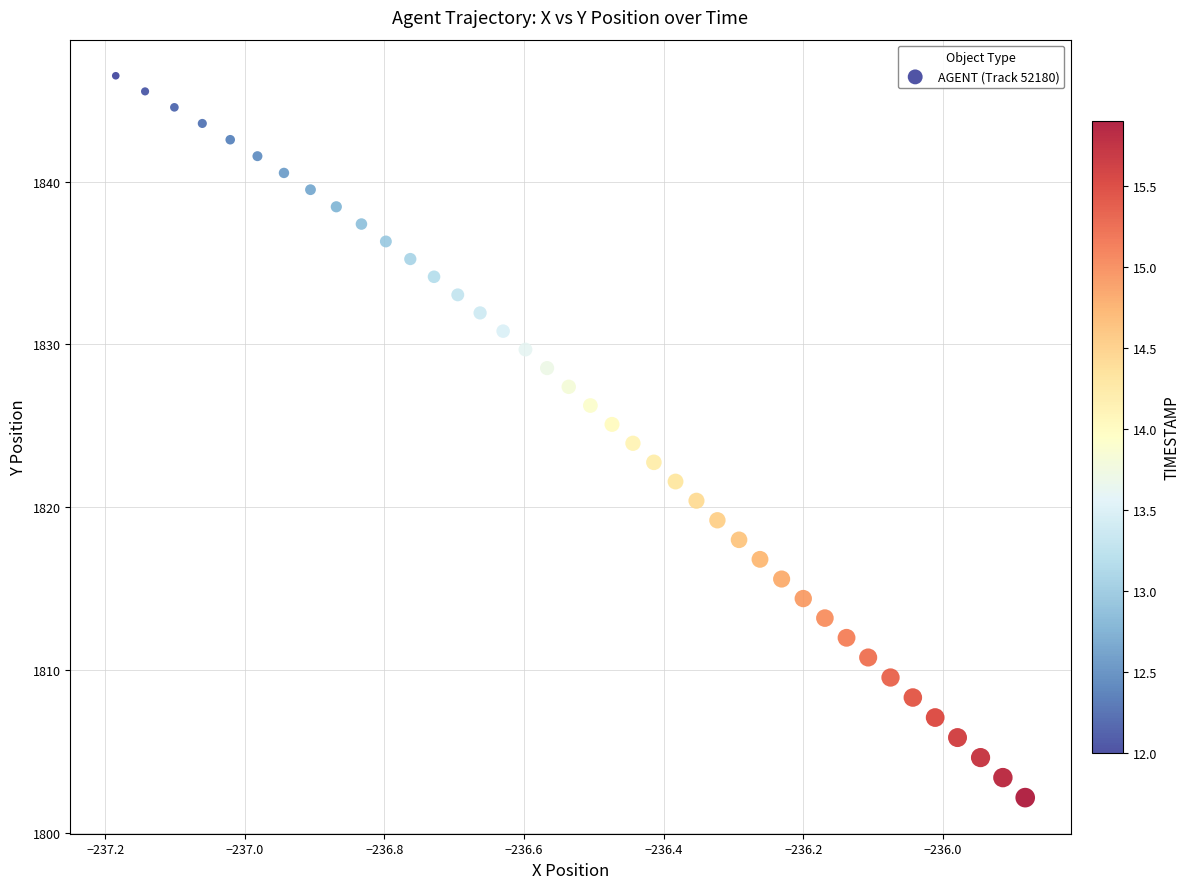

What is the range of X values (max minus min)?

1.3